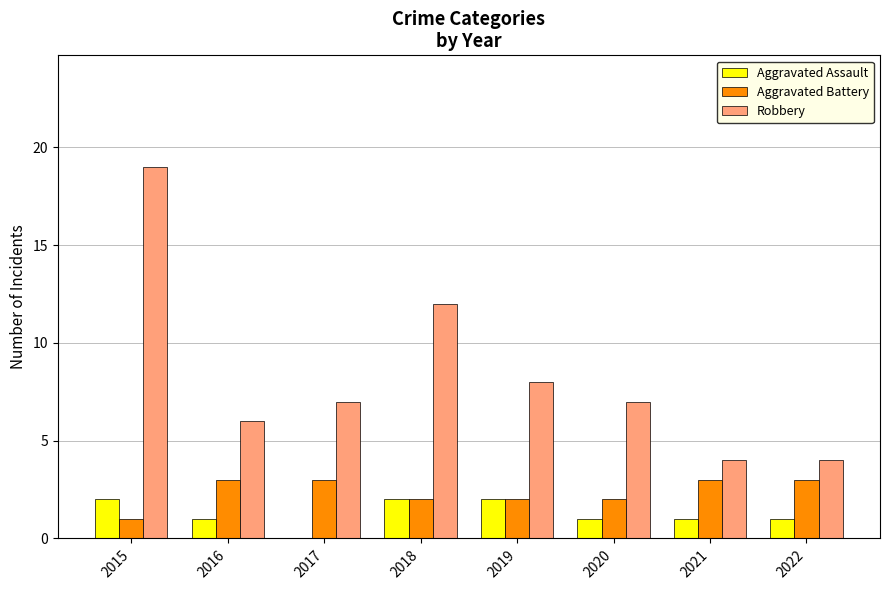

What is the greatest value displayed?

19